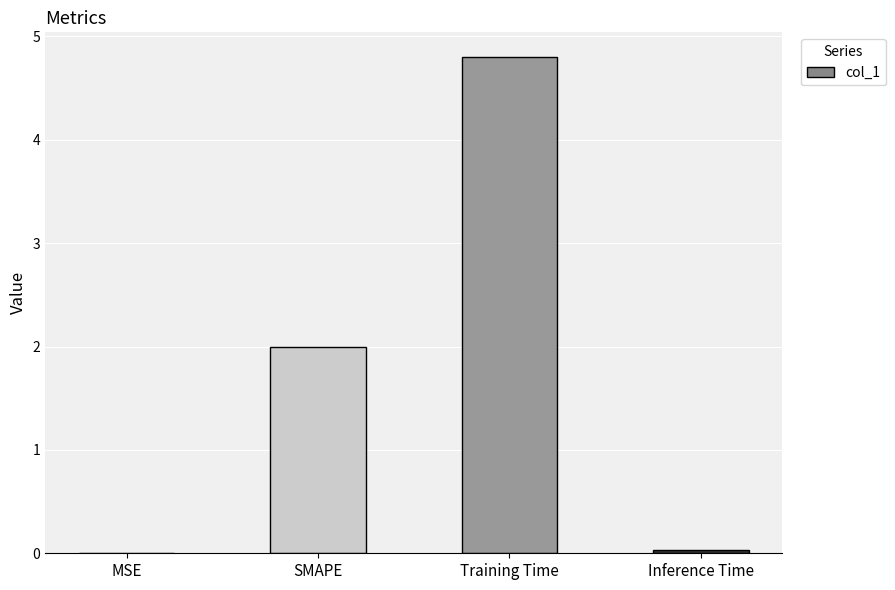

What is the sum of all values?

6.8